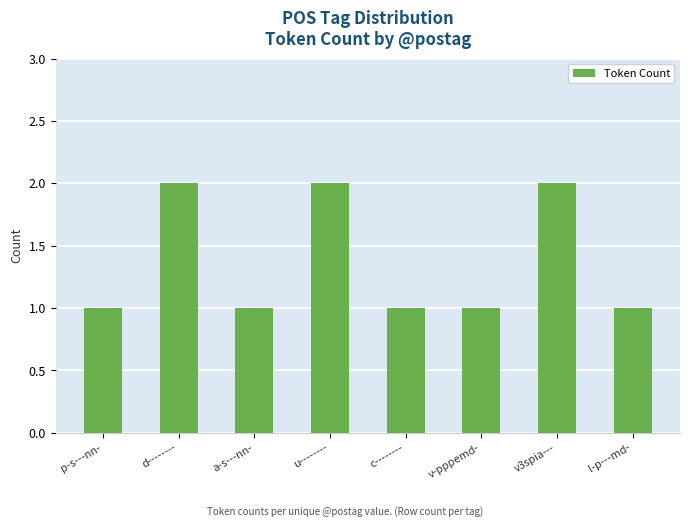

What is the greatest value displayed?

2